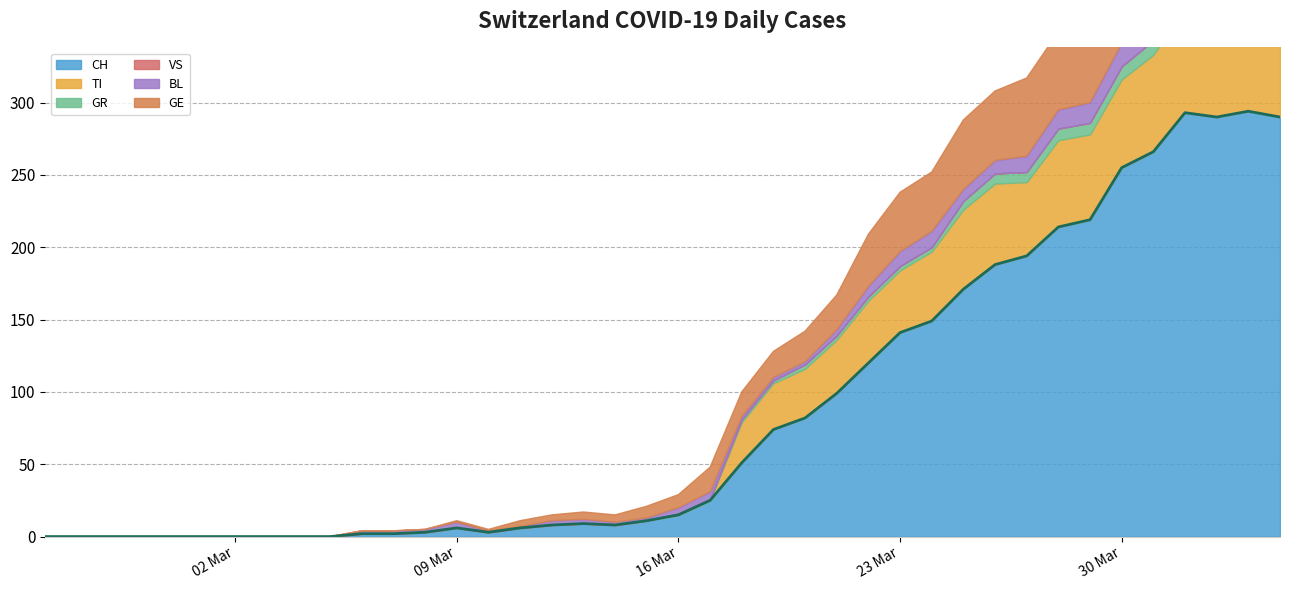

Does the chart have visible grid lines?

Yes